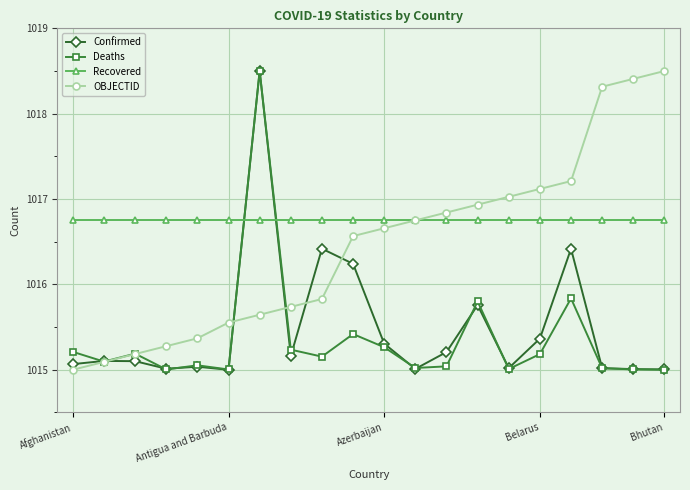

What is the greatest value displayed?

1018.5